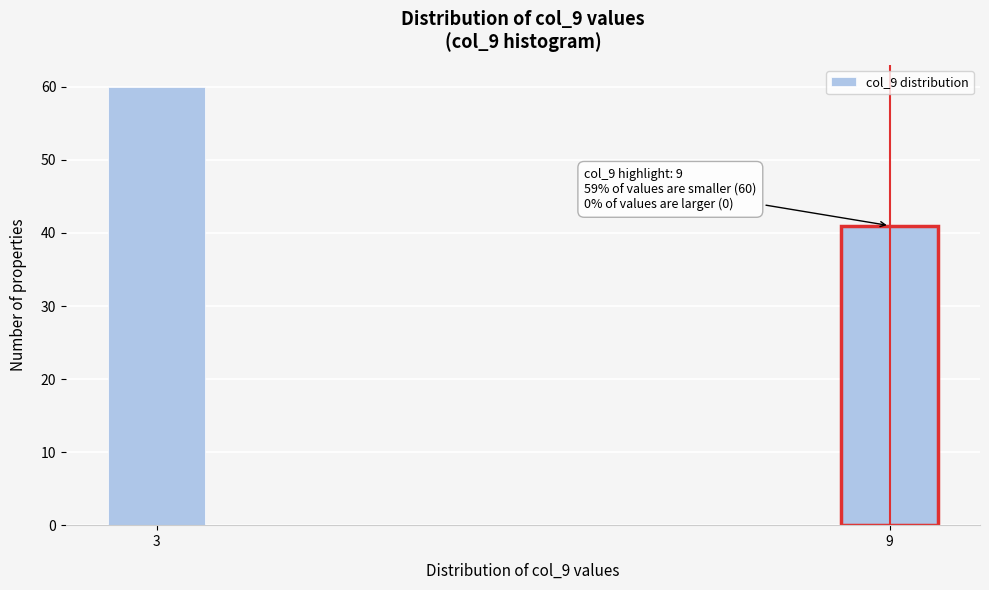

Reading right to left, extract all data points from this chart.

41	60